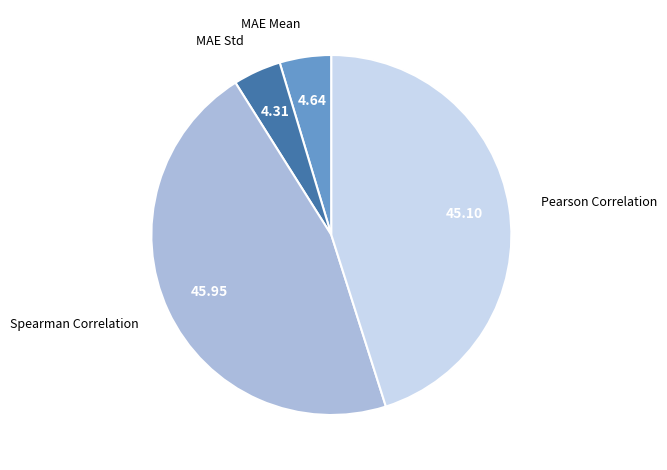

Does MAE Std account for over 50% of the chart?

No